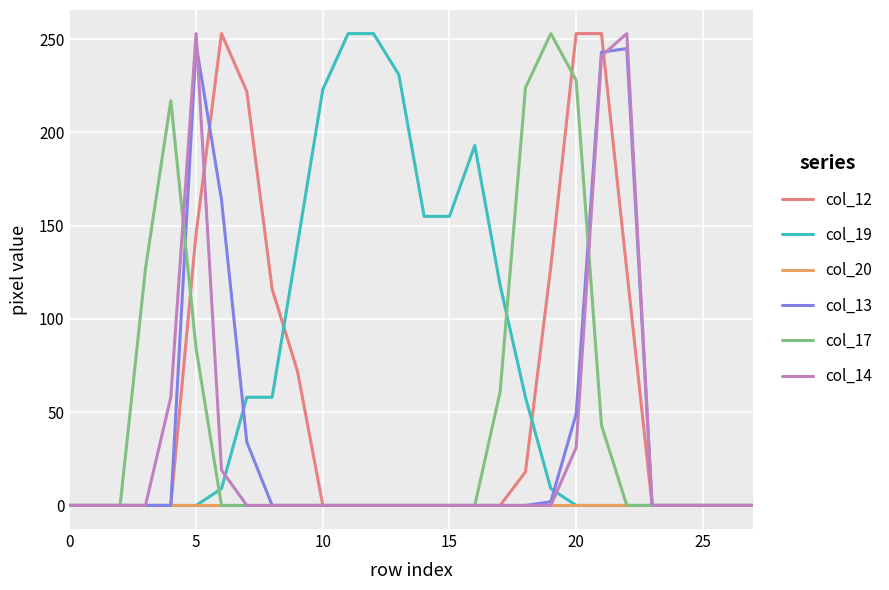

Which series has the largest total across all categories?

col_19